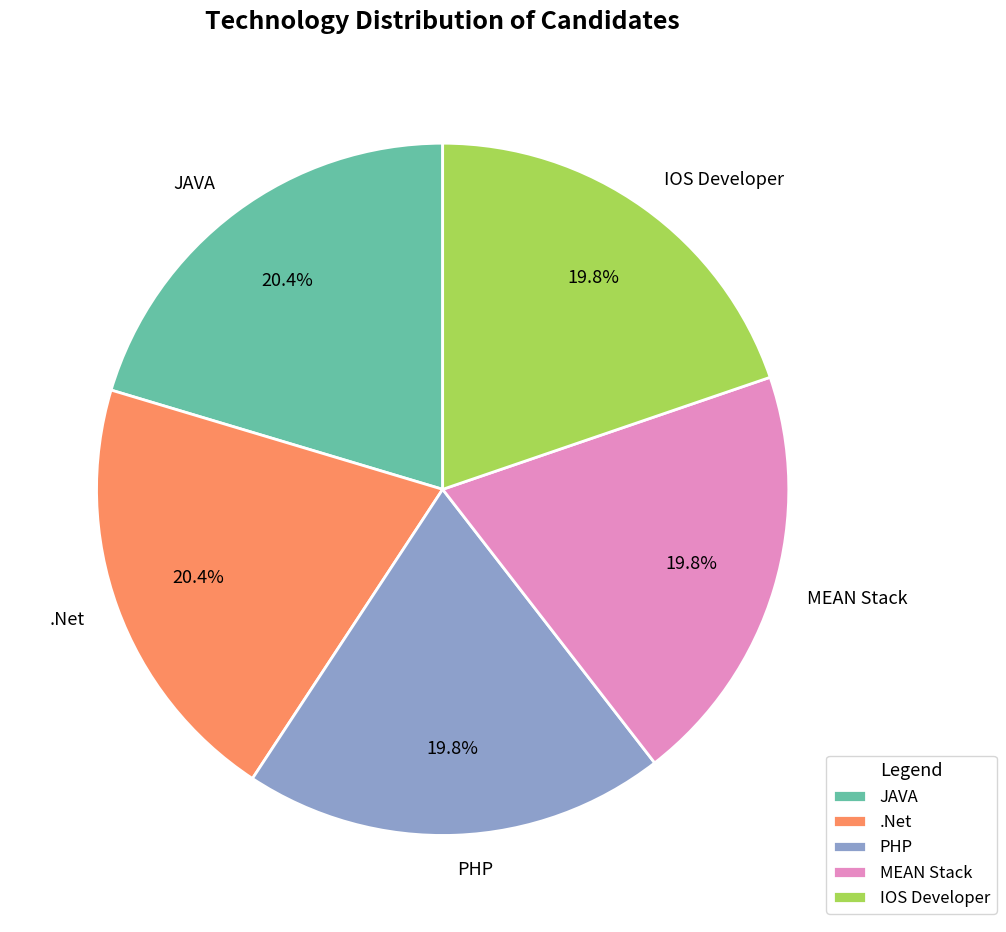

Does .Net represent more than half of the total?

No